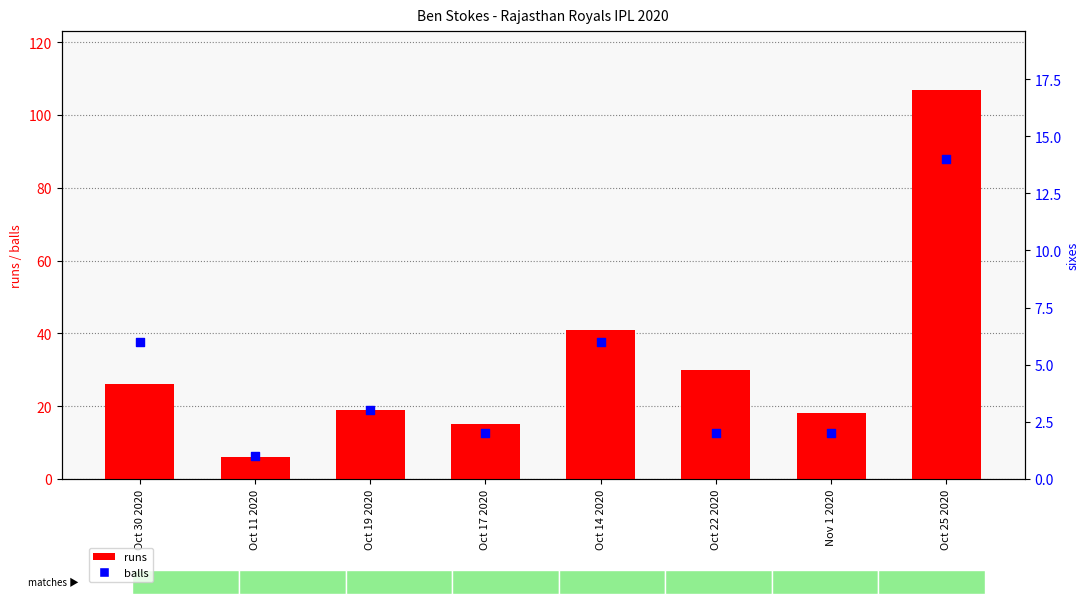

Which series has the largest Y range (max minus min)?

runs